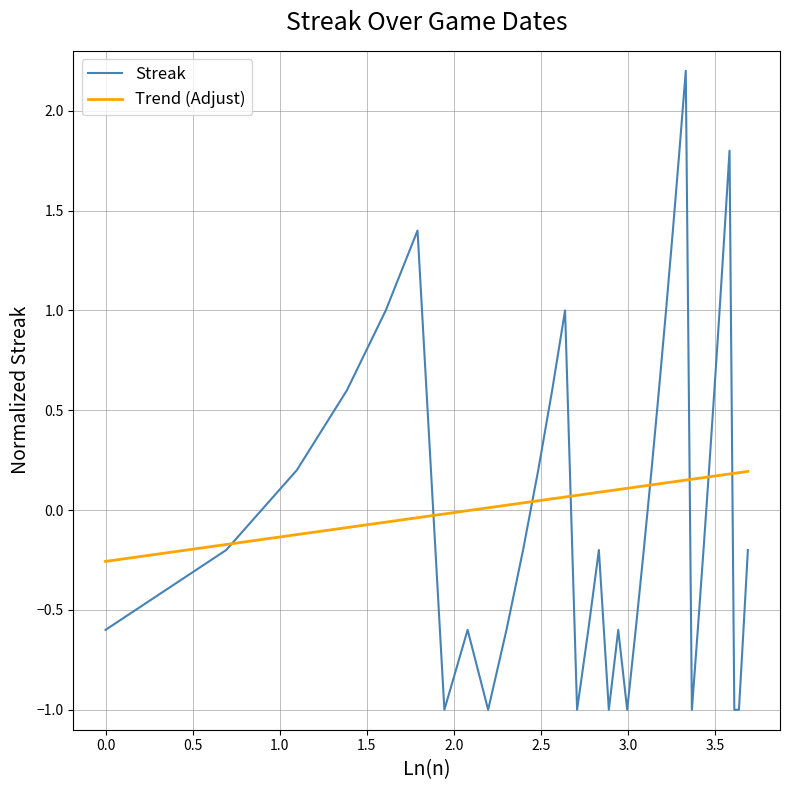

What is the difference between the maximum and second lowest values in the Trend (Adjust) series?

0.4